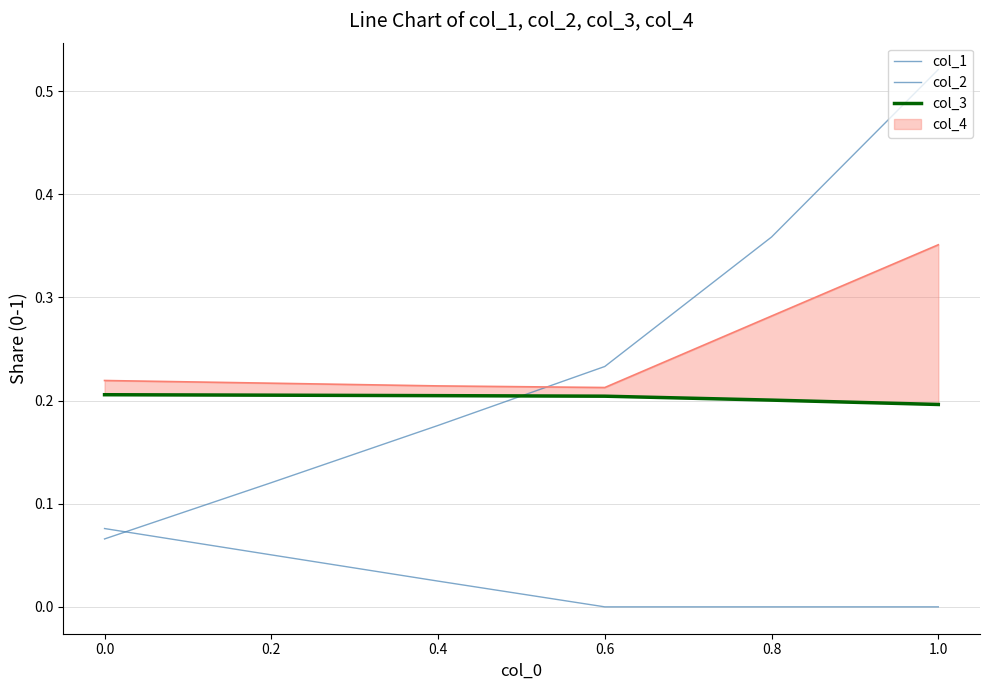

How many lines are shown in the chart?

3